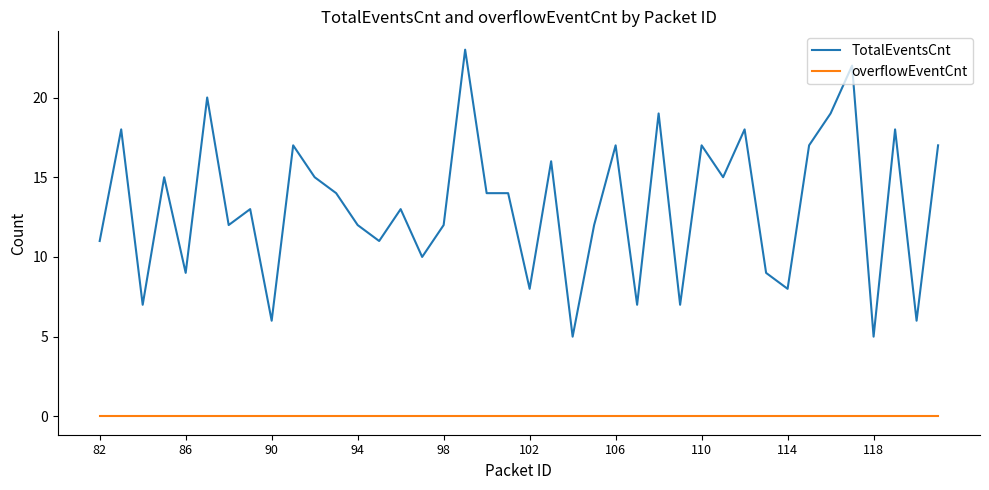

Which series has the widest spread of values?

TotalEventsCnt